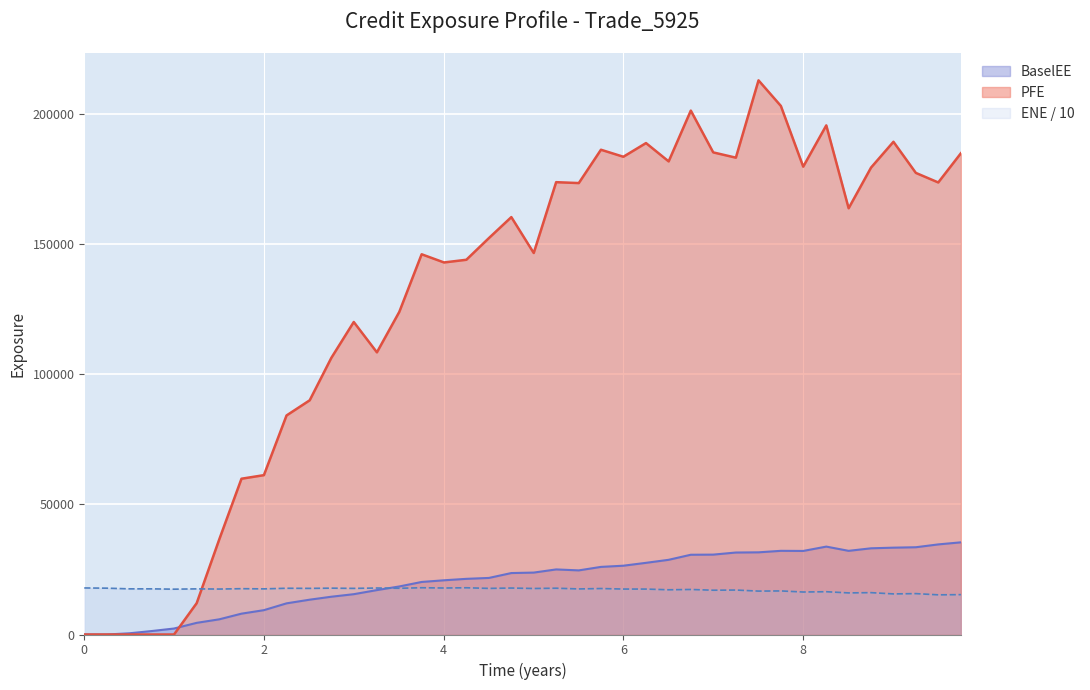

What is the value of the BaselEE point at the 38th from the left?

33538.3